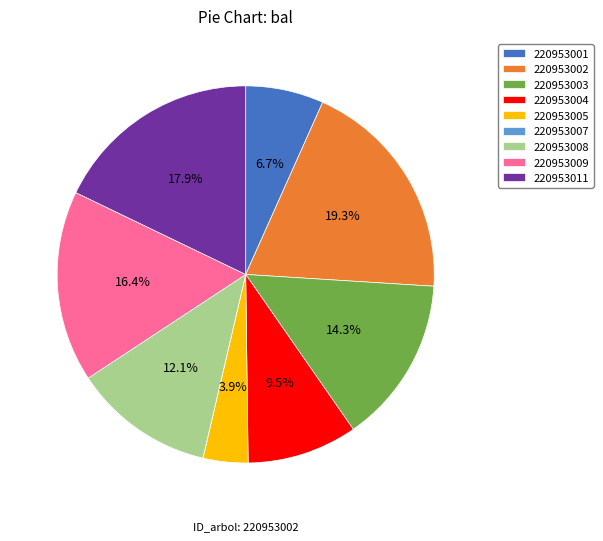

To the nearest percent, what percentage of the pie is 220953002?

19%